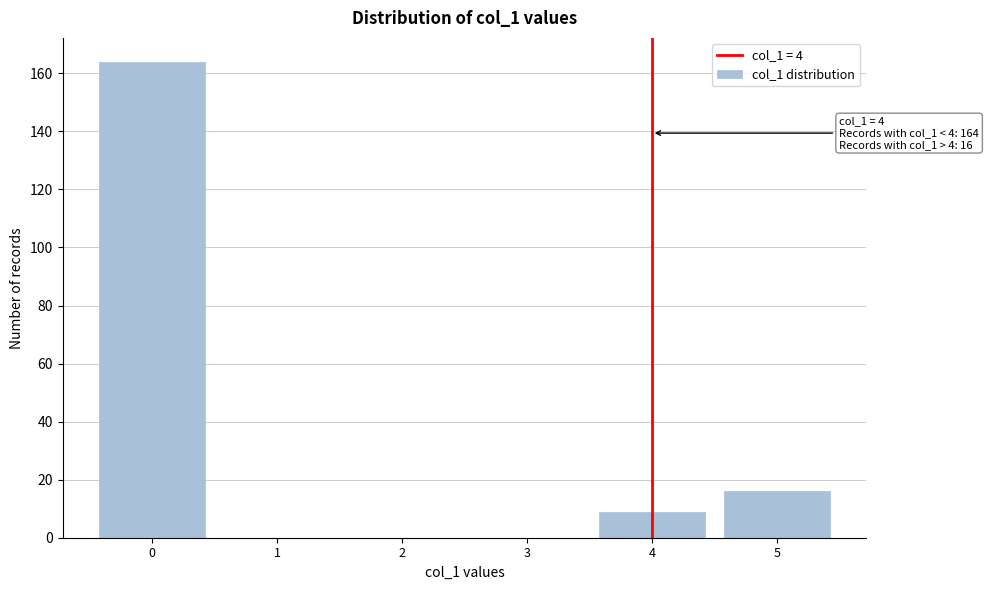

Over which range of the x-axis is the bar tallest?

-0.5 to 0.5